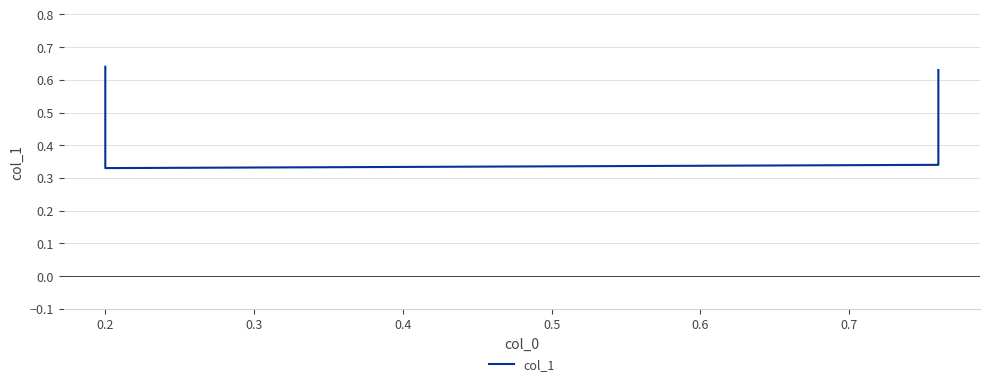

True or false: the data shows 0.4 at 0.4.

False